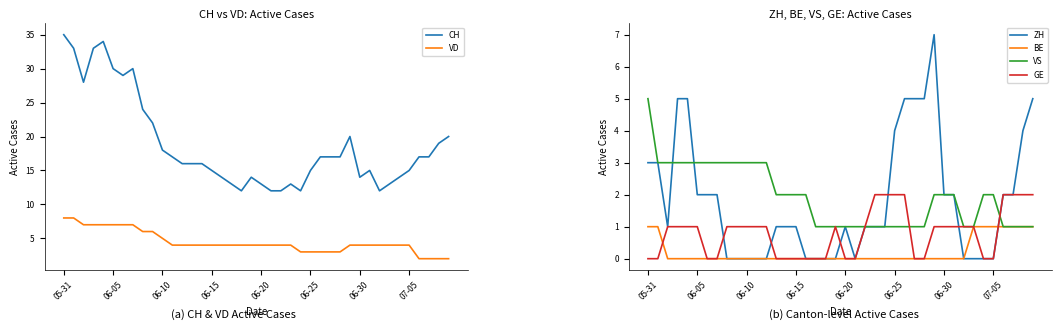

How many series are shown in this chart?

6